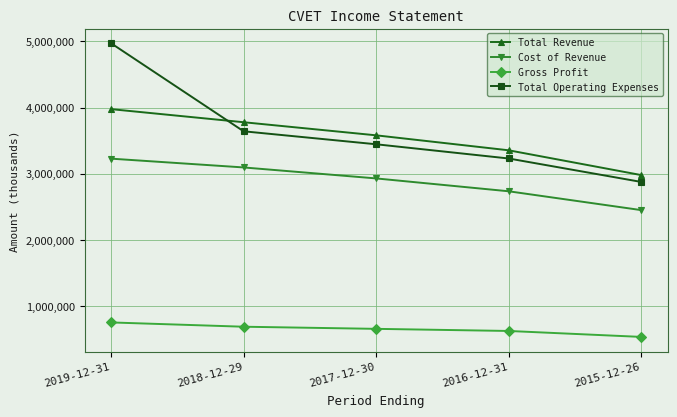

True or false: Gross Profit has a value of 749000 at 2019-12-31.

True